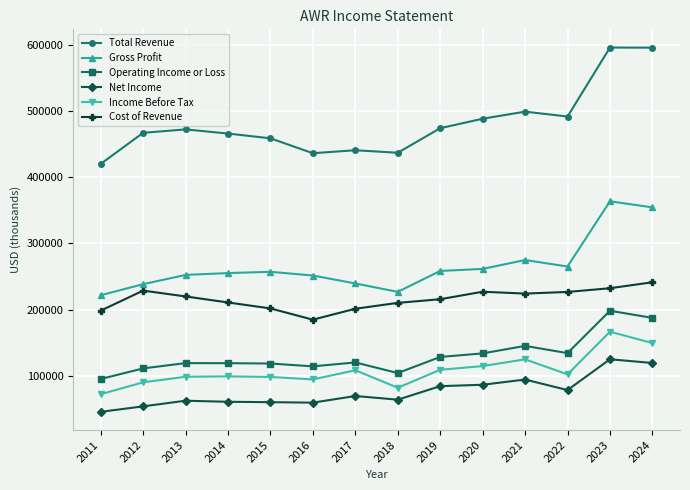

At which label does Income Before Tax first exceed 102100?

2017